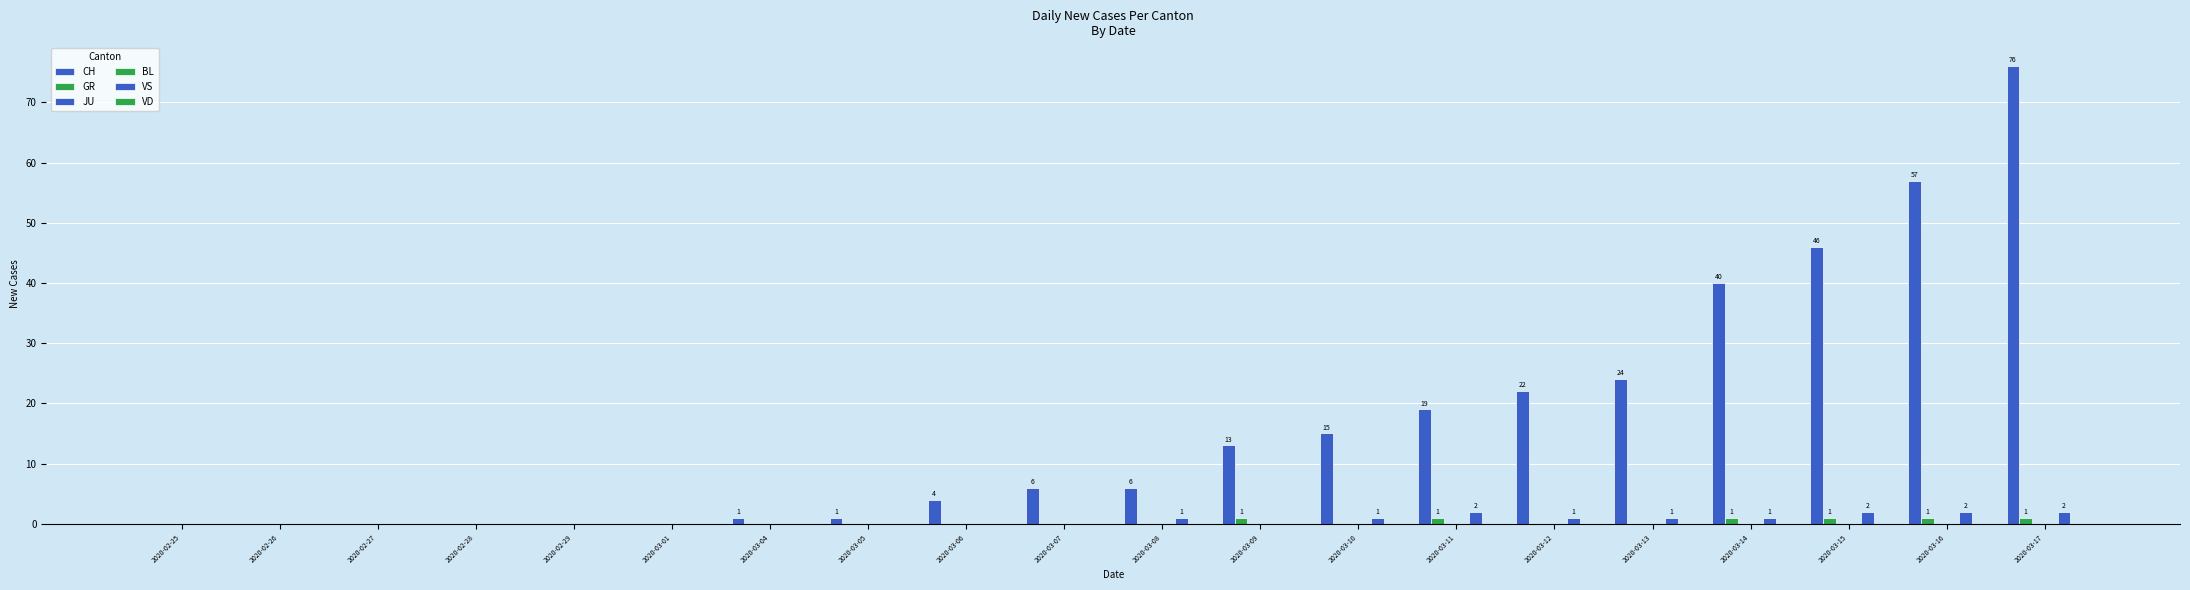

Rank the series by their maximum value, from lowest to highest.

JU, BL, VD, GR, VS, CH